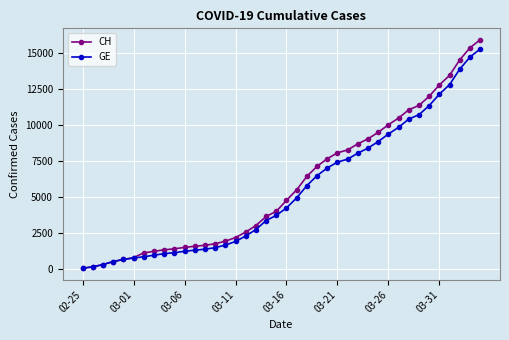

What is the greatest value displayed?

15884